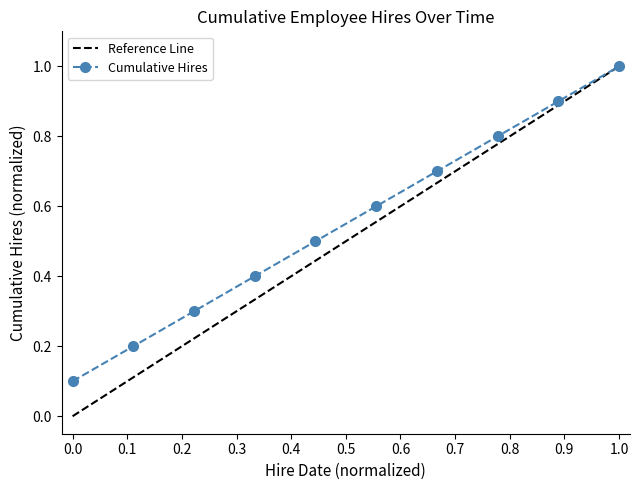

True or false: Cumulative Hires has more than 1 interior local peaks.

False